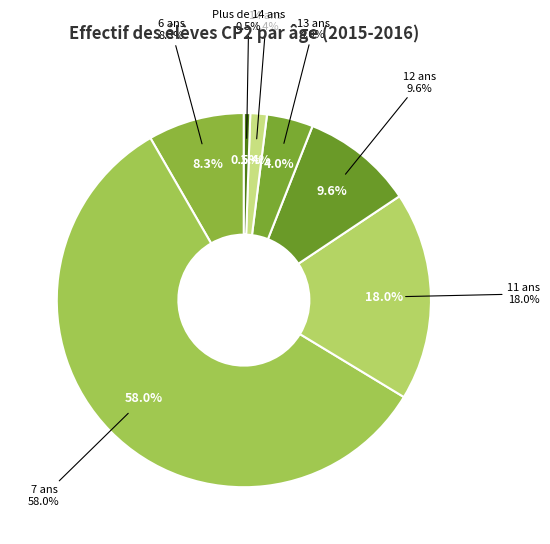

Which slice represents more than half of the pie?

7 ans